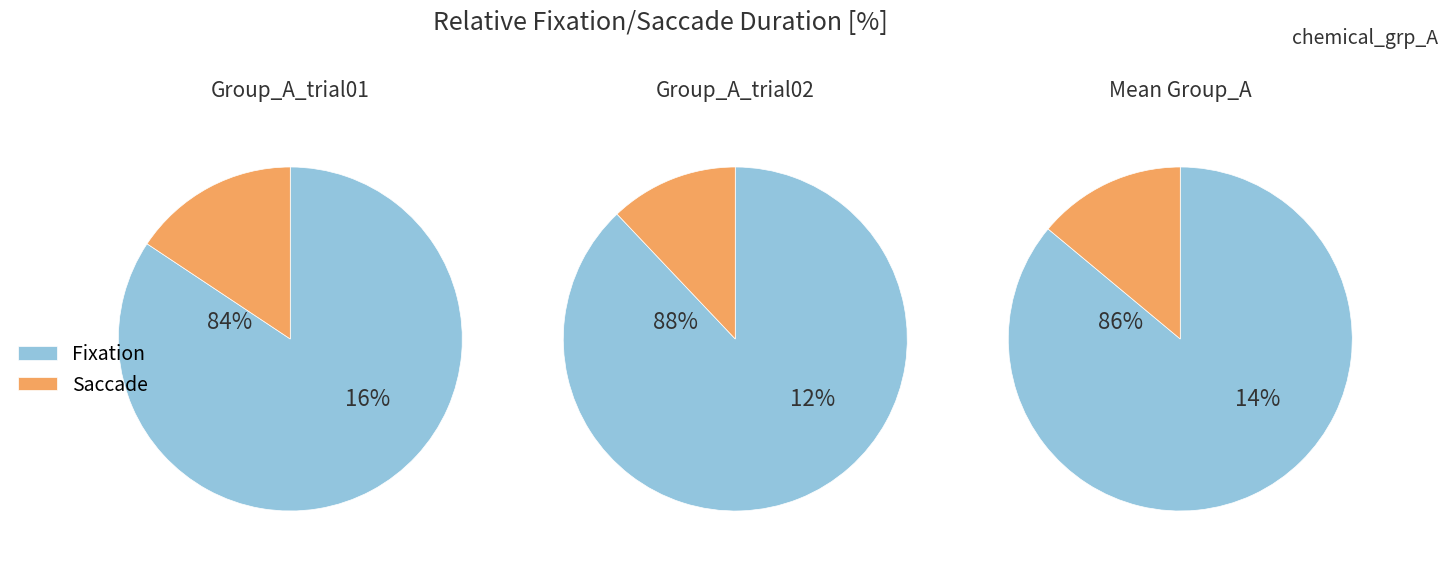

At 6, list the series in order from largest to smallest.

Fixation, Saccade